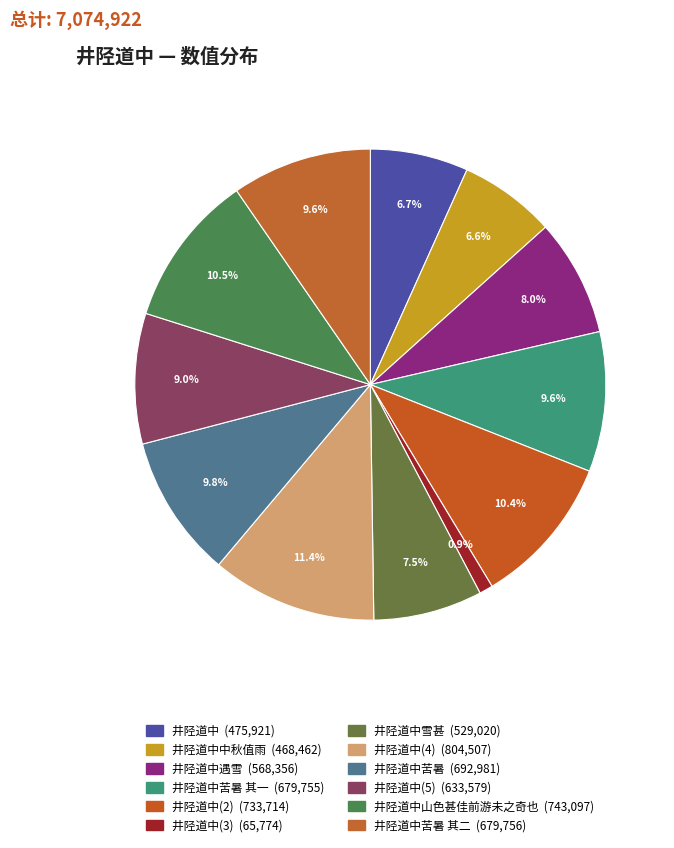

Count the number of slices in the pie.

12